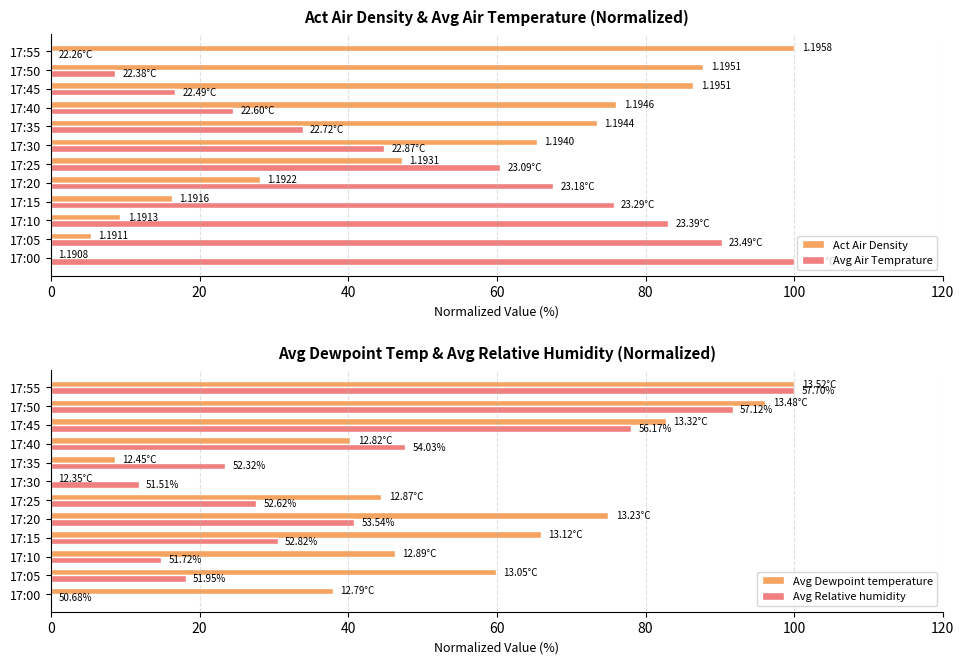

What is the value of the Act Air Density bar at the 12th from the left?

100.0